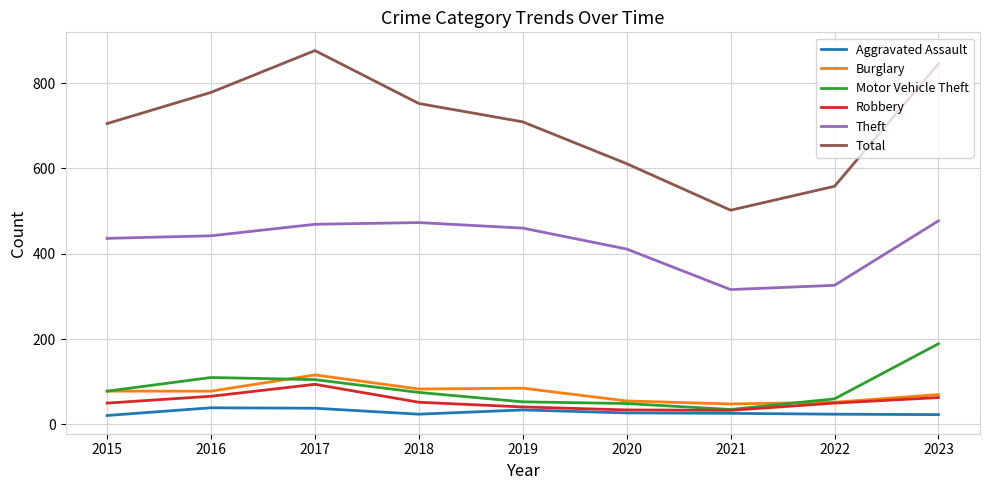

Is the value of Motor Vehicle Theft at 2017 greater than the value of Aggravated Assault at 2016?

Yes